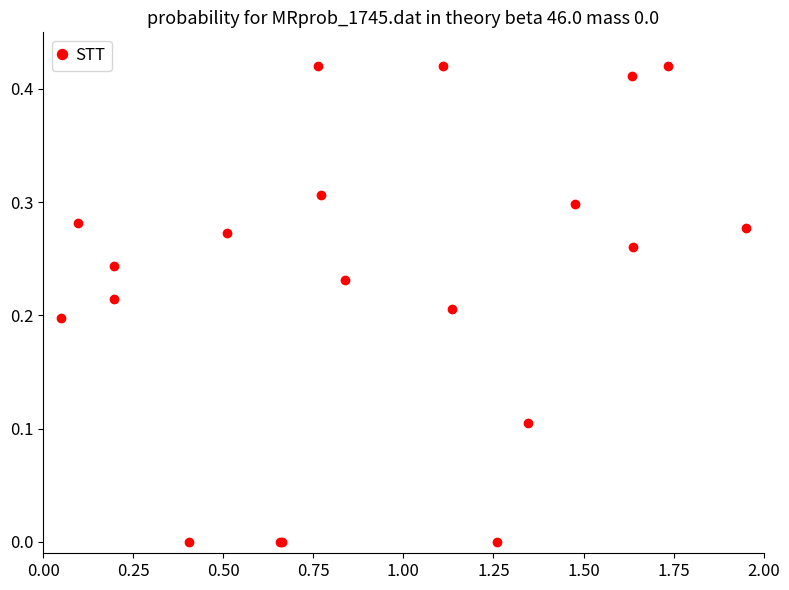

How many points are higher than both their immediate neighbors (excluding endpoints)?

6